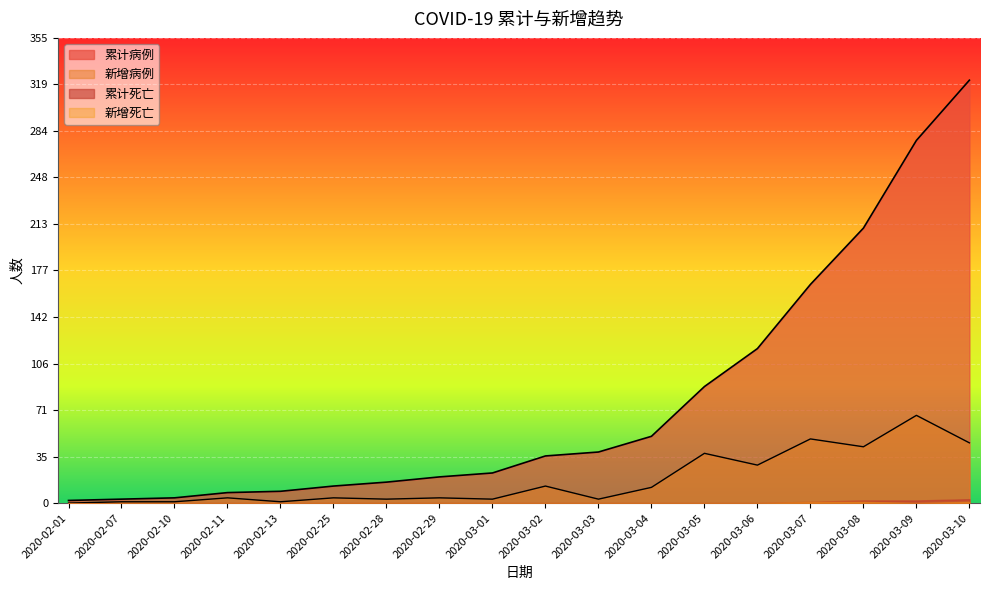

What is the maximum value for 累计病例?

323